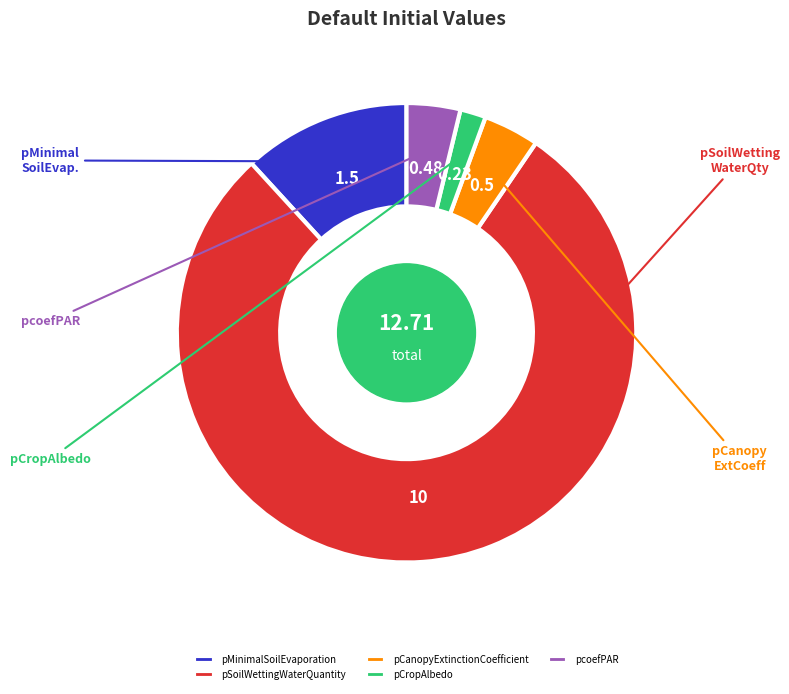

Do pcoefPAR and pCropAlbedo together represent more than half of the pie?

No